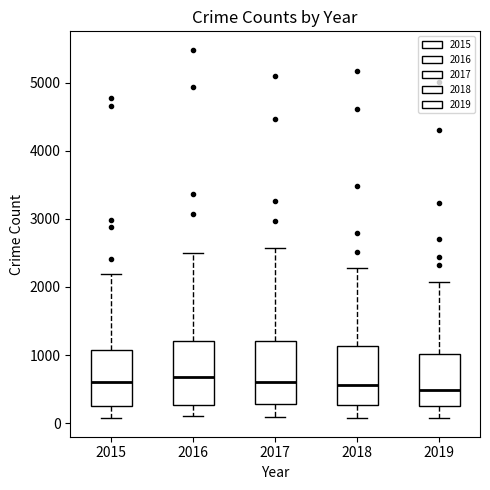

Reading left to right, transcribe this box plot: for each box, give where its median line is, the range the box spans, and where its two whiskers end, as read against the y-axis. The values are not printed on the chart, so give them approximately, as read against the axis.

2015: median 600, box 300 to 1100, whiskers 100 to 2200
2016: median 700, box 300 to 1200, whiskers 100 to 2500
2017: median 600, box 300 to 1200, whiskers 100 to 2600
2018: median 600, box 300 to 1100, whiskers 100 to 2300
2019: median 500, box 300 to 1000, whiskers 100 to 2100